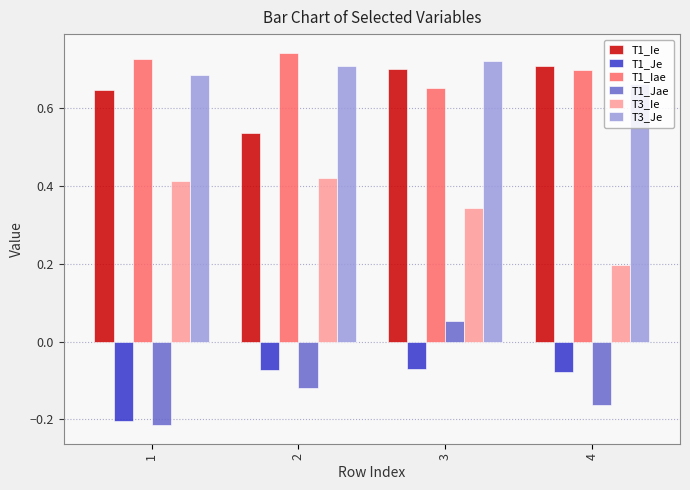

What is the sum of the T1_Ie values at 2 and 1?

1.2